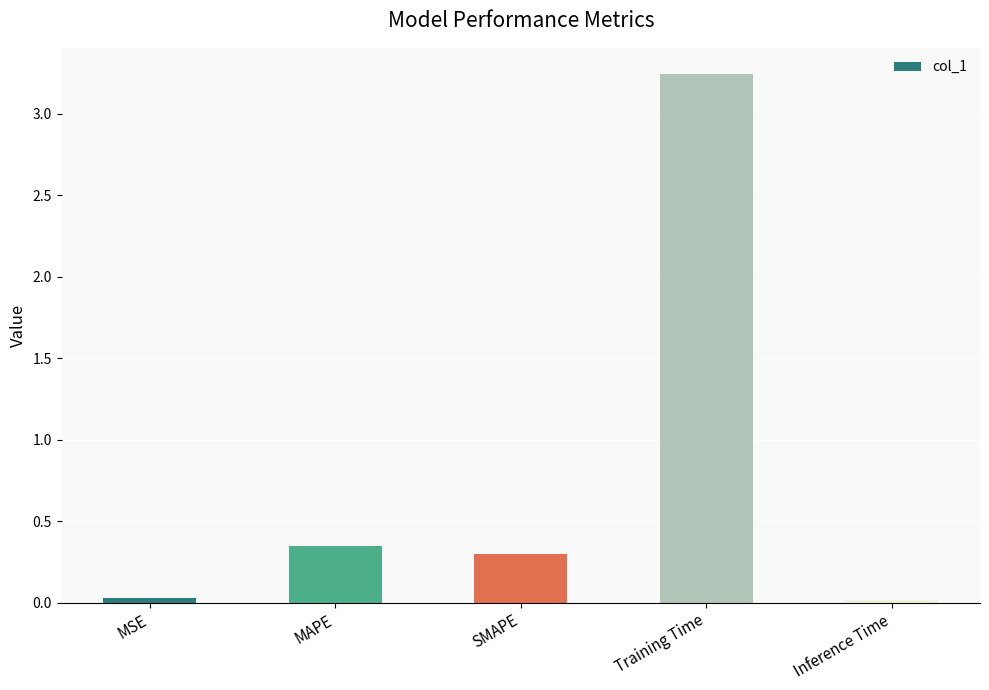

Is it true that the value at MAPE is 0.3?

True